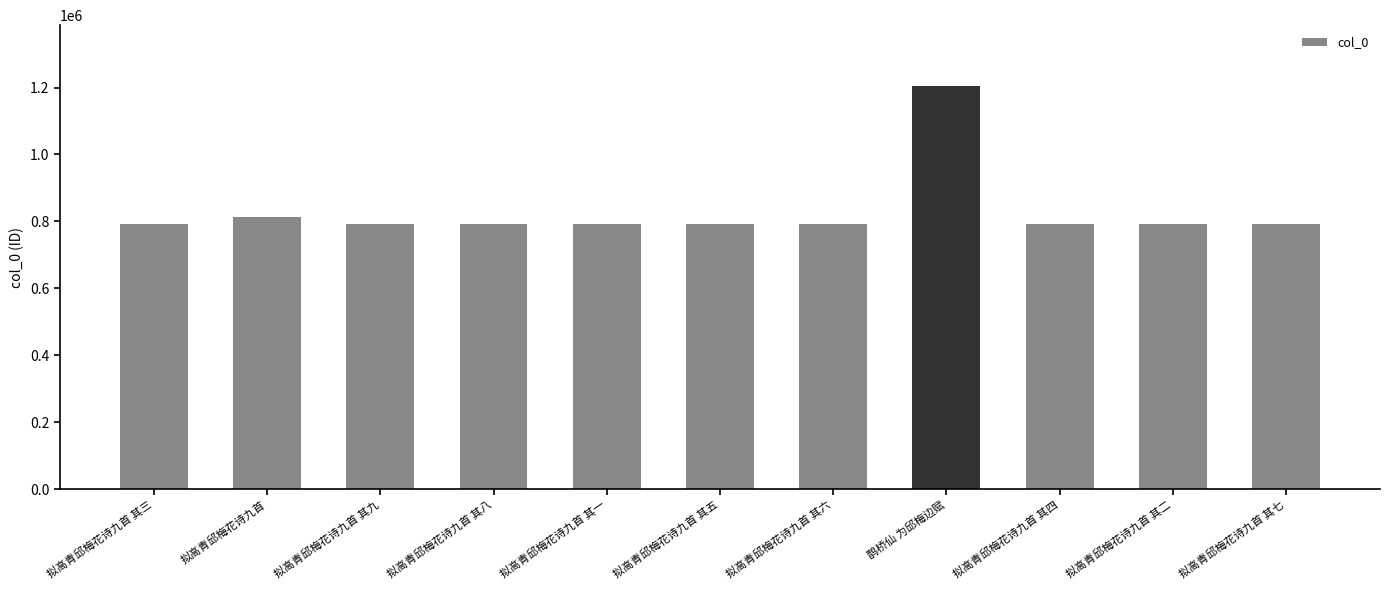

Approximately how many times larger is the value at 拟高青邱梅花诗九首 其六 compared to 拟高青邱梅花诗九首 其四?

1.0